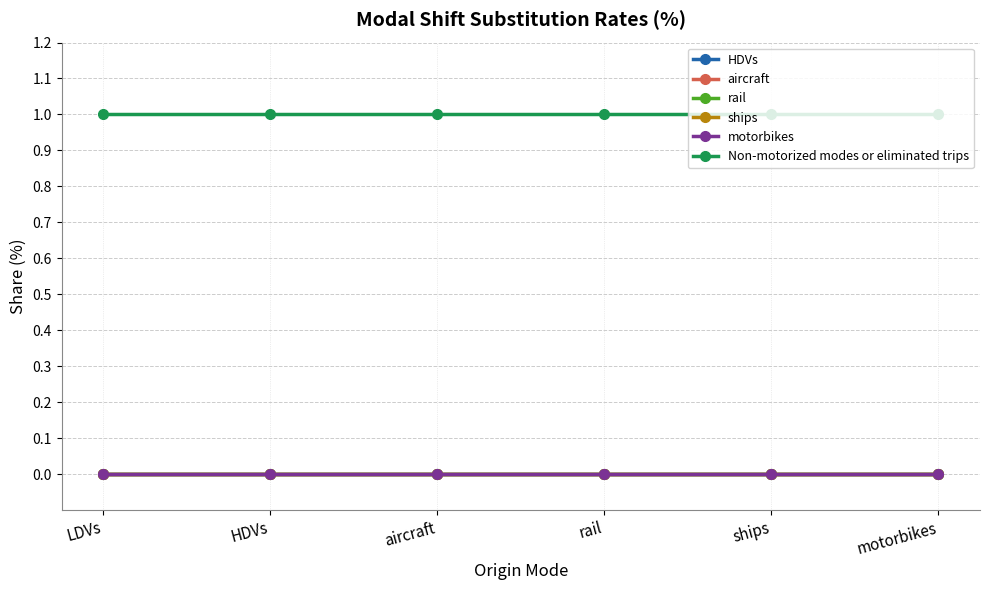

At rail, list the series in order from smallest to largest.

HDVs, aircraft, rail, ships, motorbikes, Non-motorized modes or eliminated trips